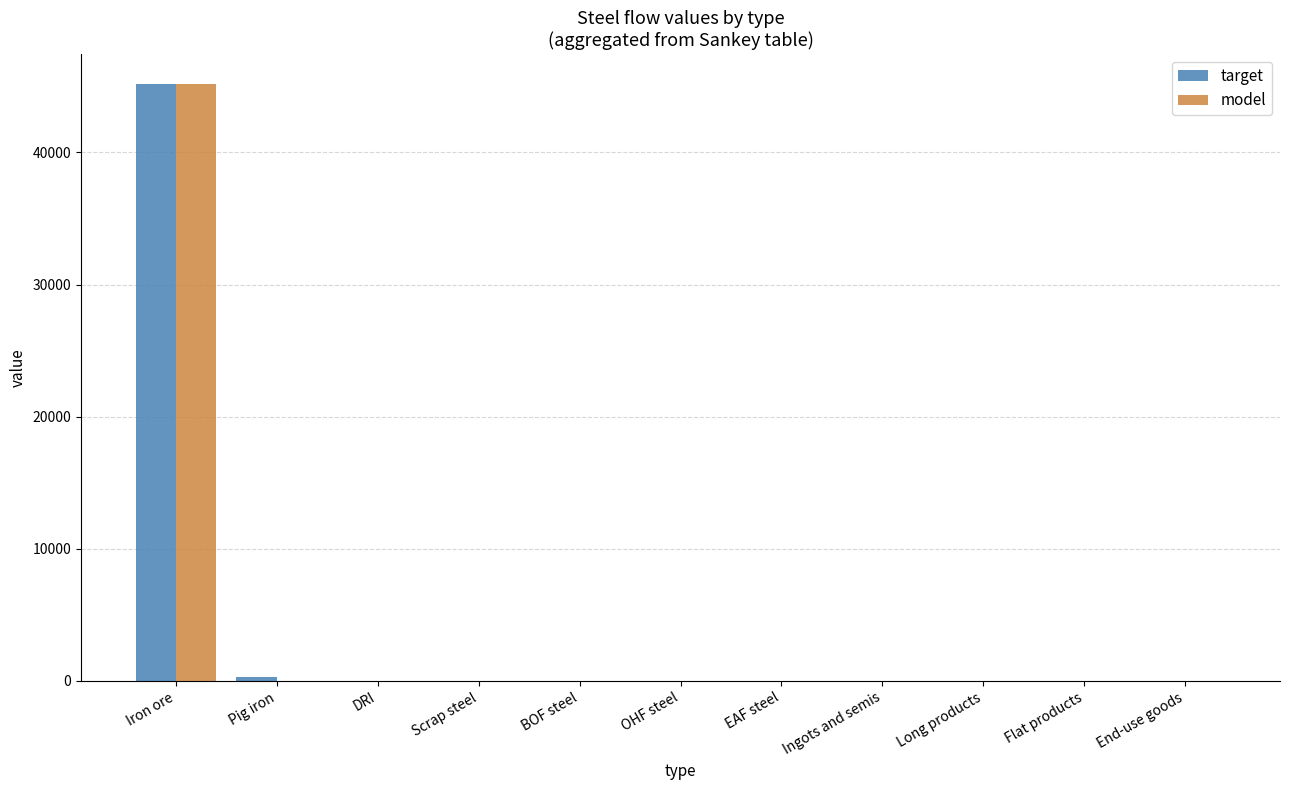

Which label corresponds to the largest value in the chart?

Iron ore